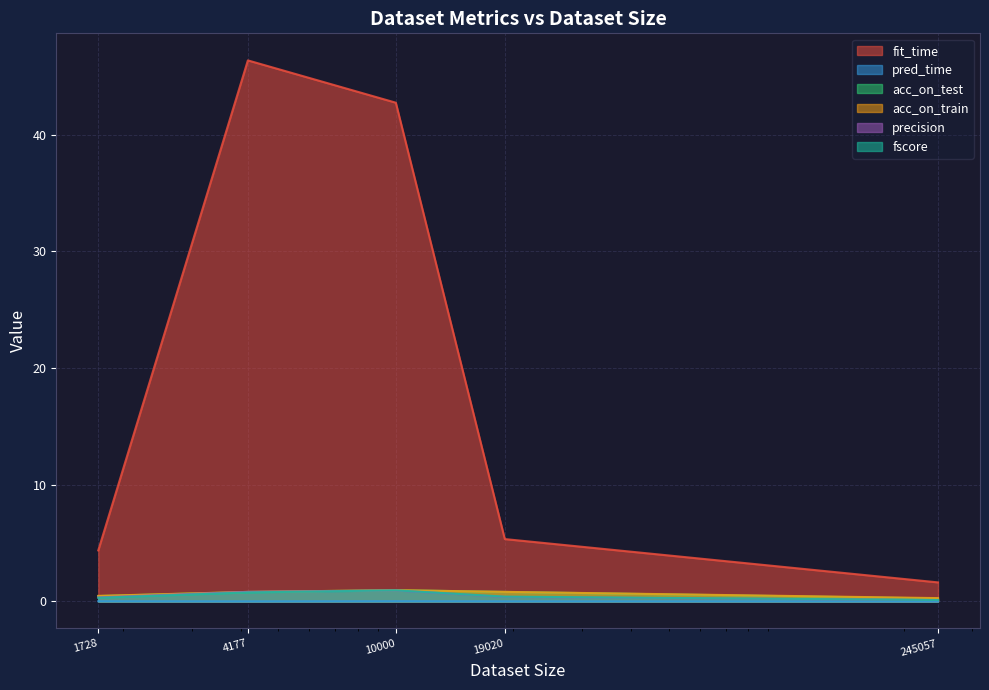

The value of acc_on_test at 10000 is 1.3. True or false?

False